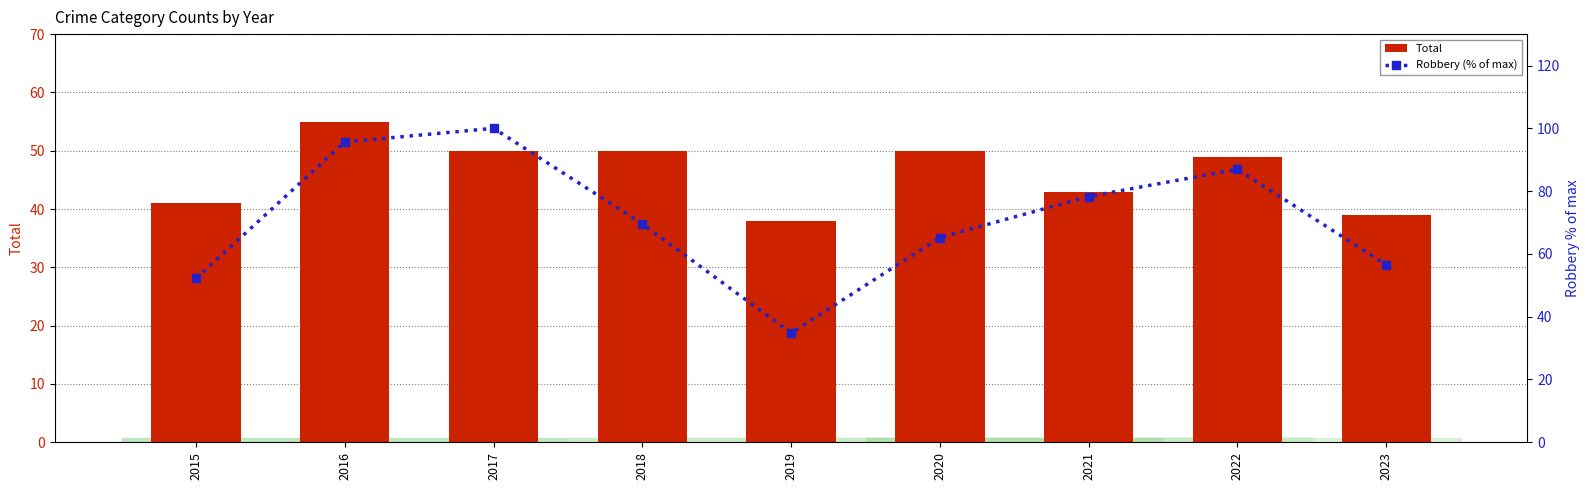

At which label is Robbery (% of max) closest to 67?

2020